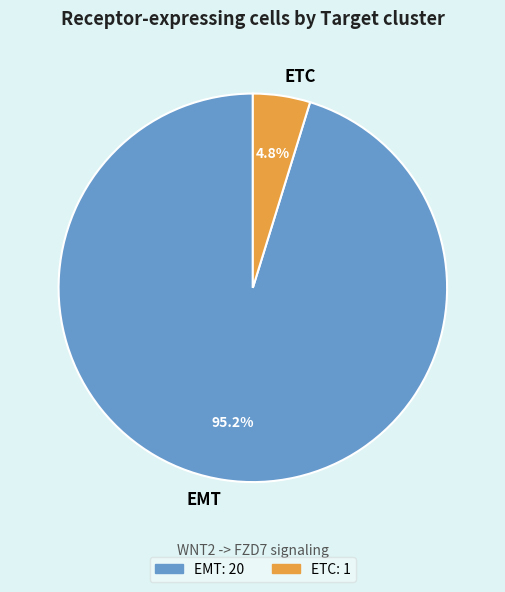

True or false: ETC accounts for 5% of the total.

True